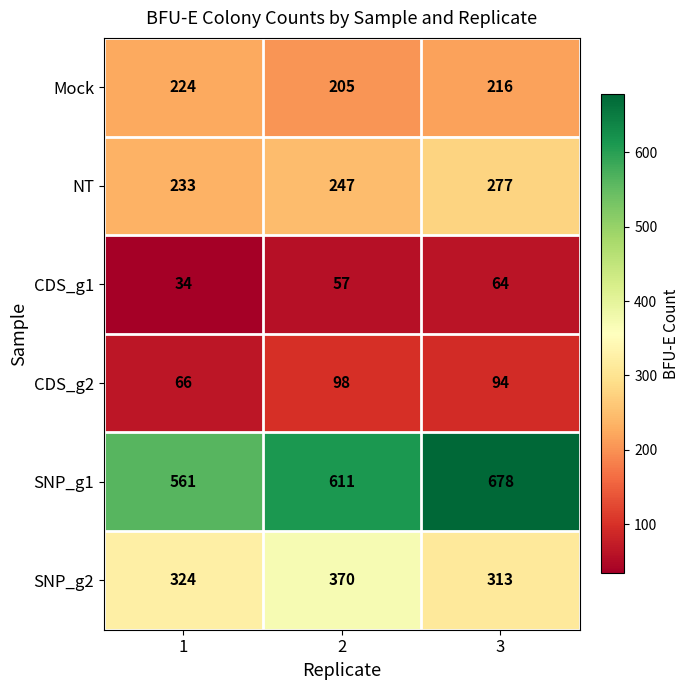

What is the sum of all CDS_g1 values?

155